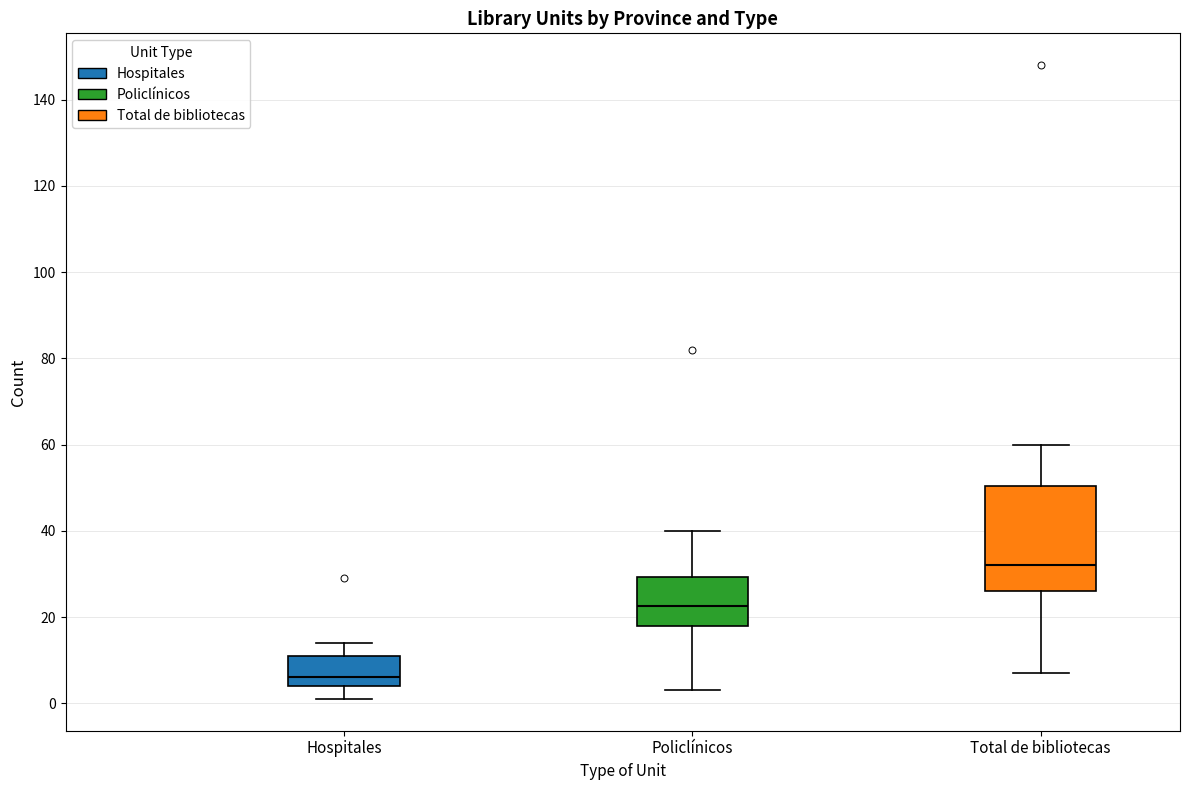

Where is the lower edge of the box for Hospitales on the y-axis? The values are not printed on the chart, so give them approximately, as read against the axis.

4